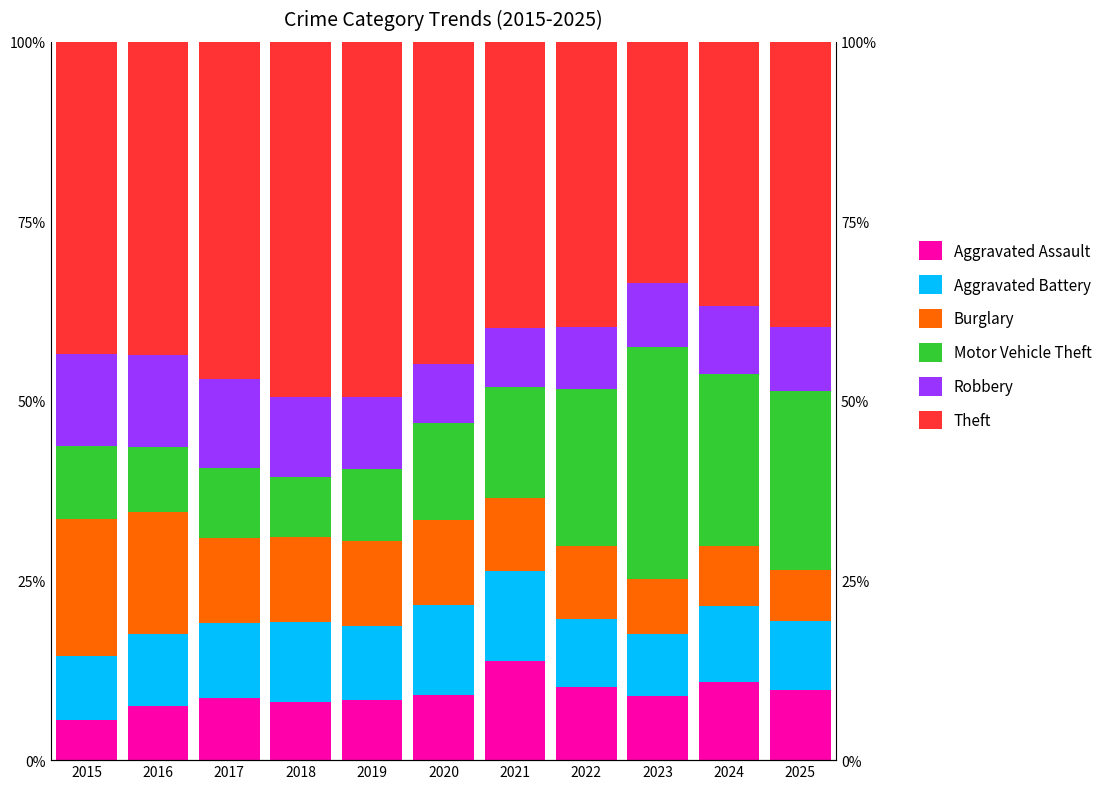

How many bars are there in each group?

6